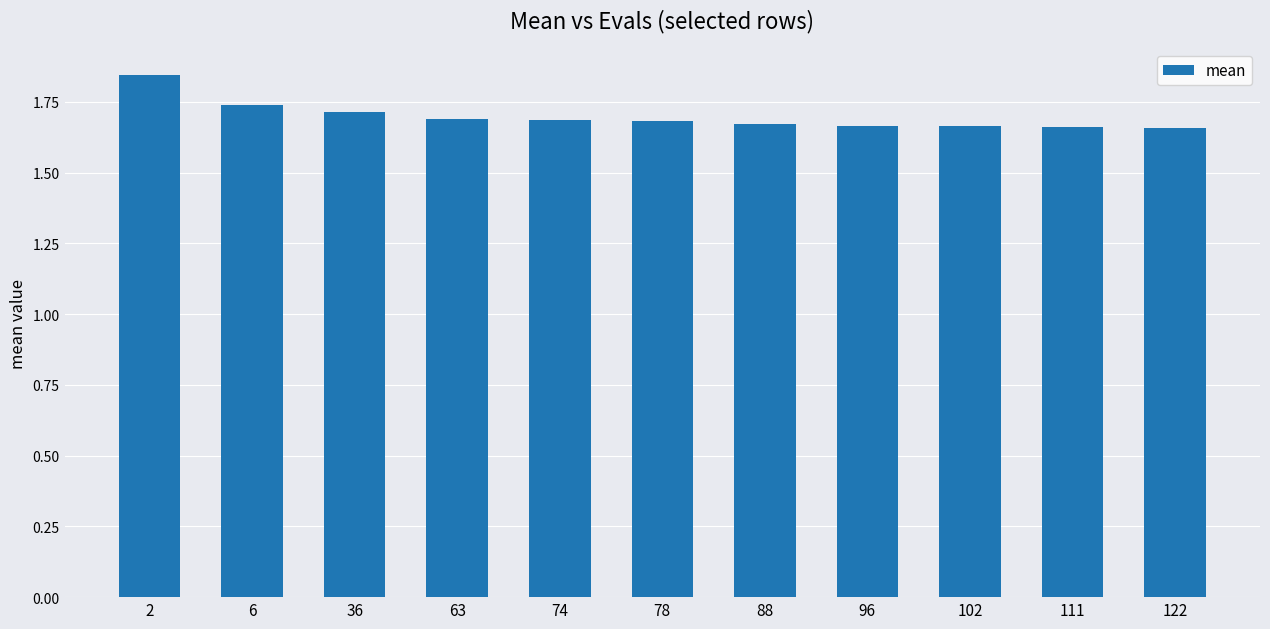

Which has a higher value, 63 or 6?

6